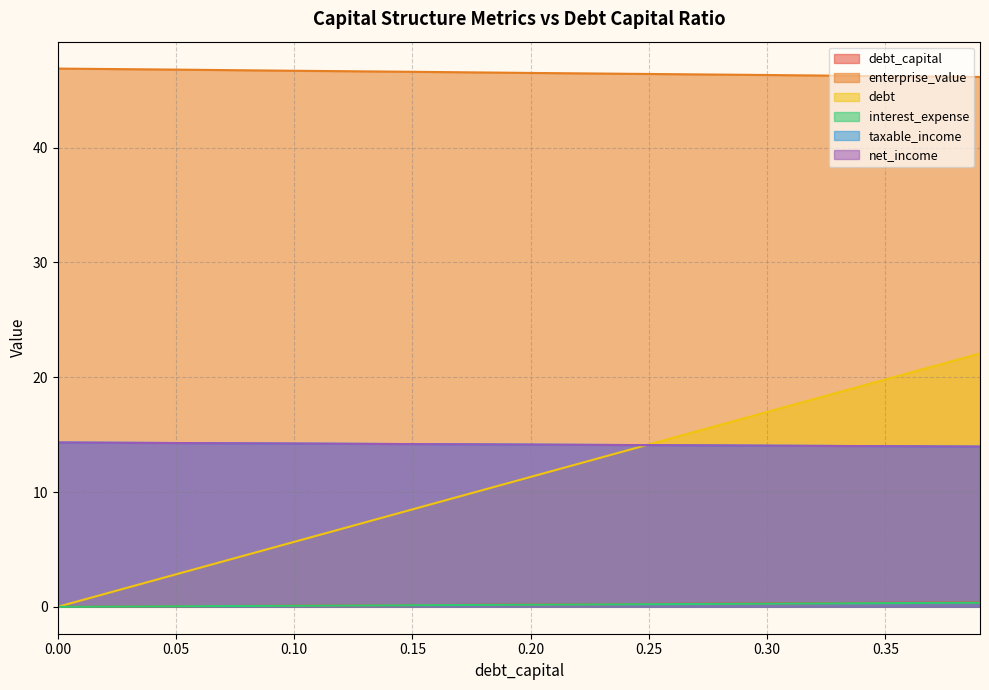

How many values in debt are above zero?

8